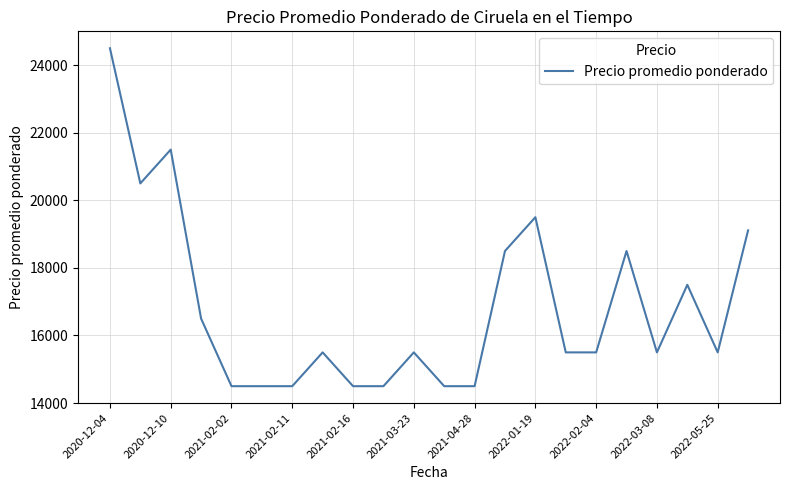

What is the difference between the maximum and minimum values?

10000